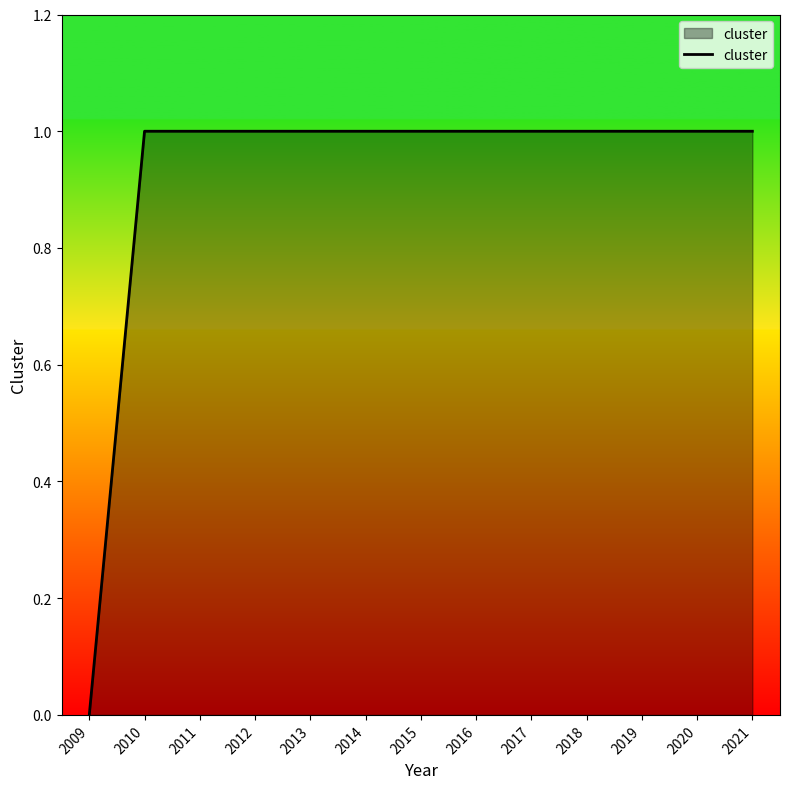

The value at 2021 is 1. True or false?

True